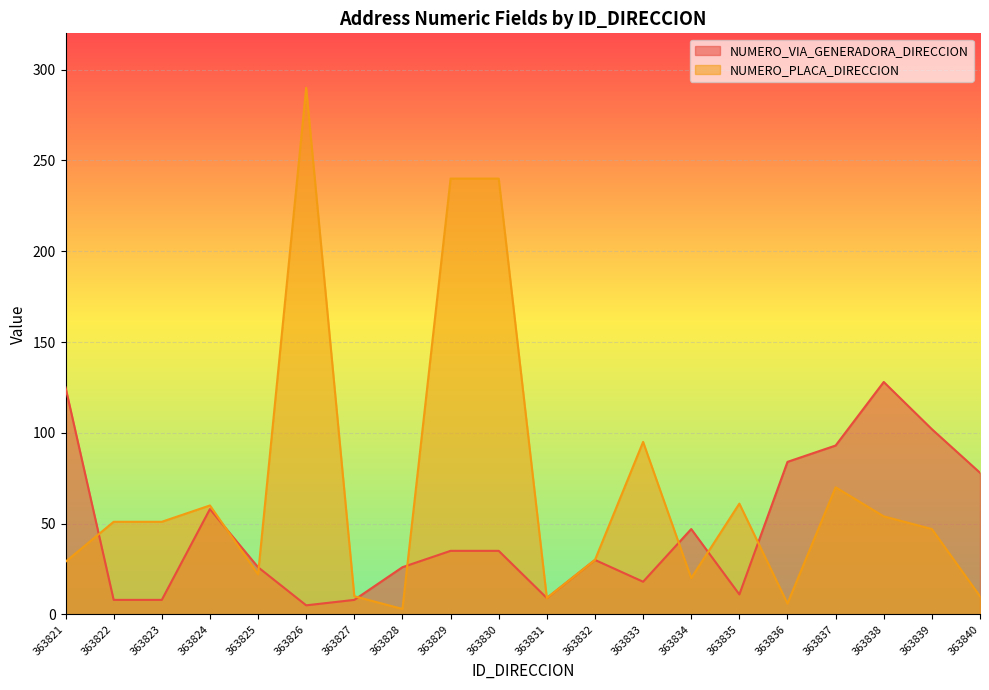

True or false: NUMERO_VIA_GENERADORA_DIRECCION has a value of 11 at 363835.

True